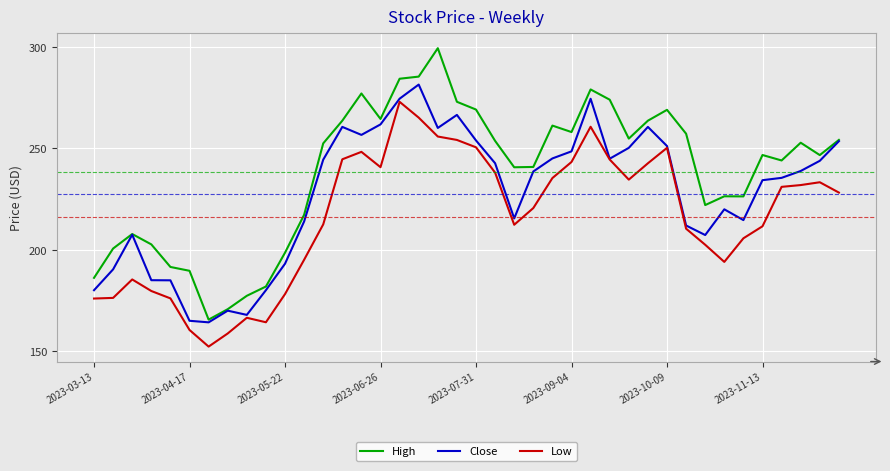

Which series has the widest spread of values?

High